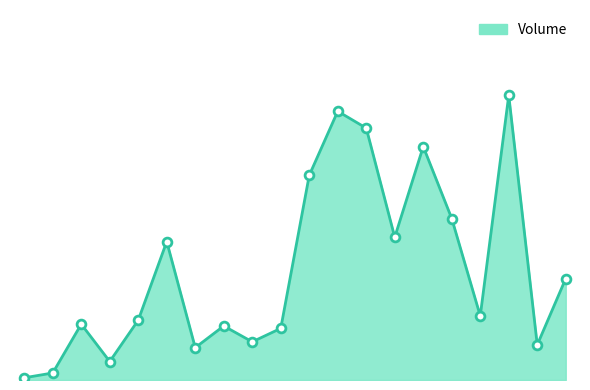

Is this an area chart (filled region under the line)?

Yes